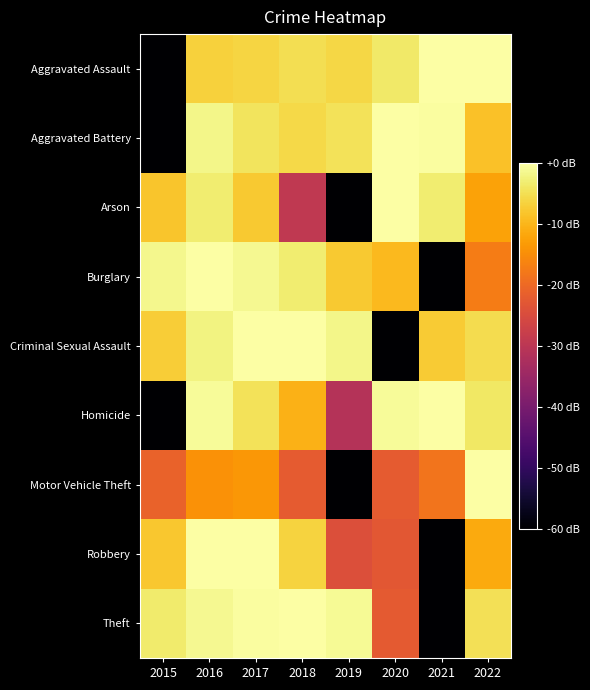

What is the minimum value shown in the chart?

-60.0